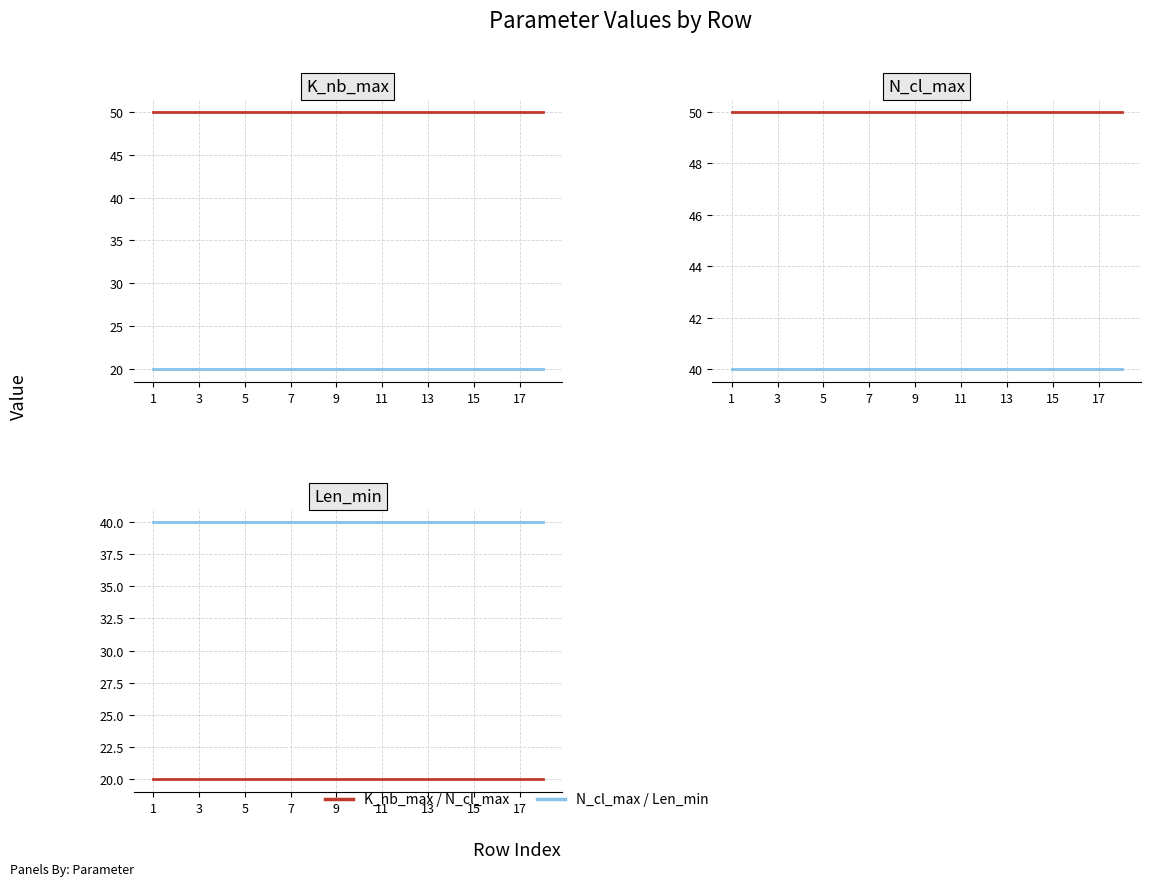

At which label is N_cl_max closest to 20?

1